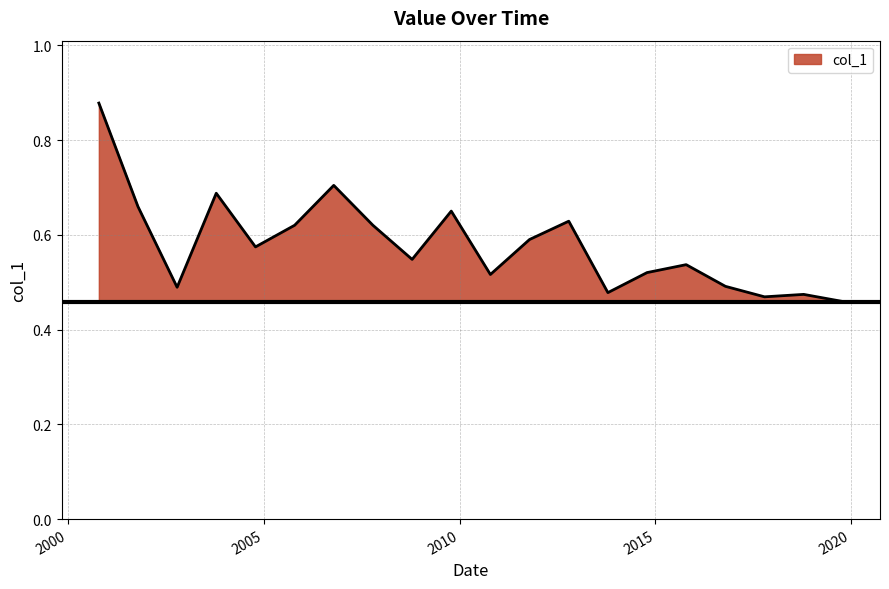

What is the difference between the maximum and minimum values?

0.4